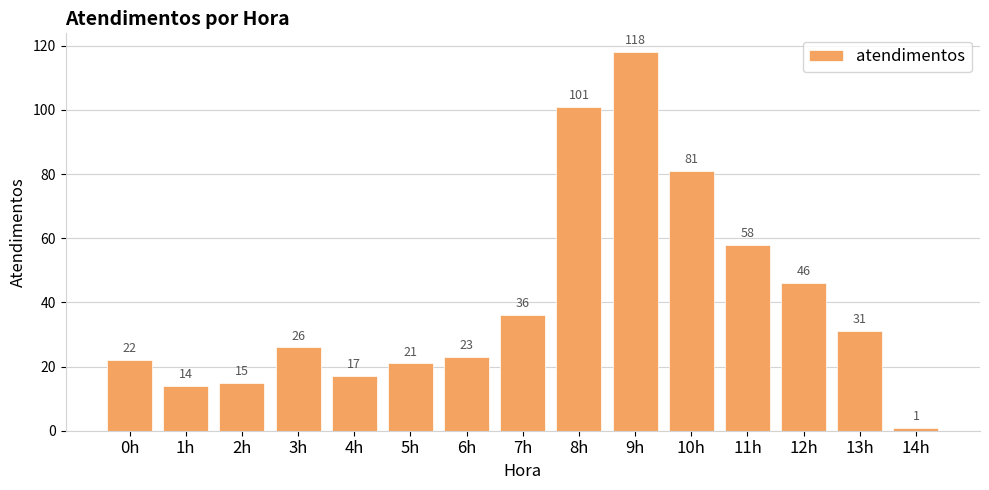

What is the difference between the values at 7h and 8h?

65